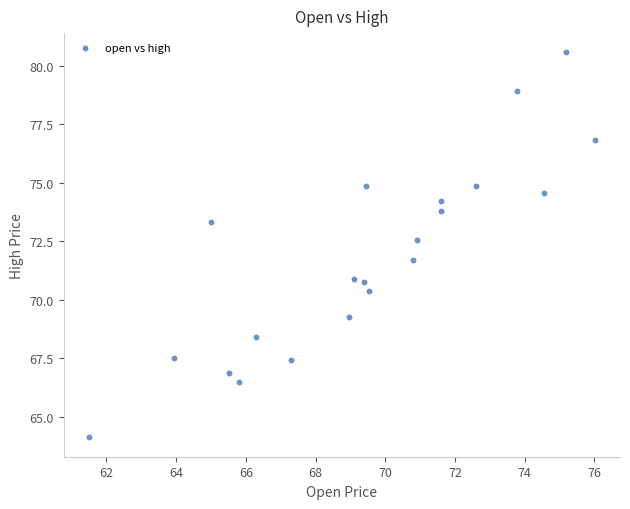

What Y value in the scatter plot is closest to 72?

71.7